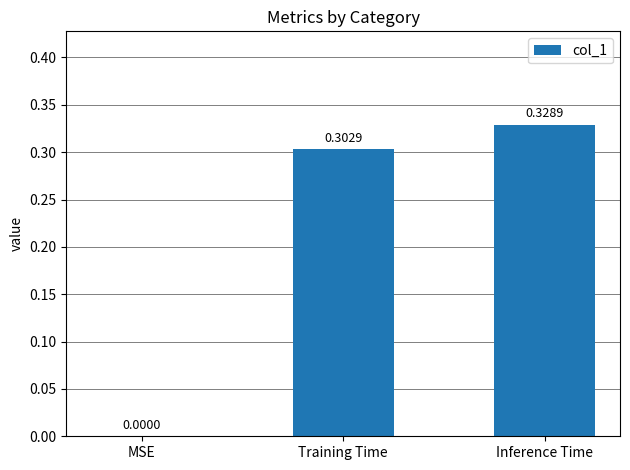

Which has a higher value, Inference Time or MSE?

Inference Time